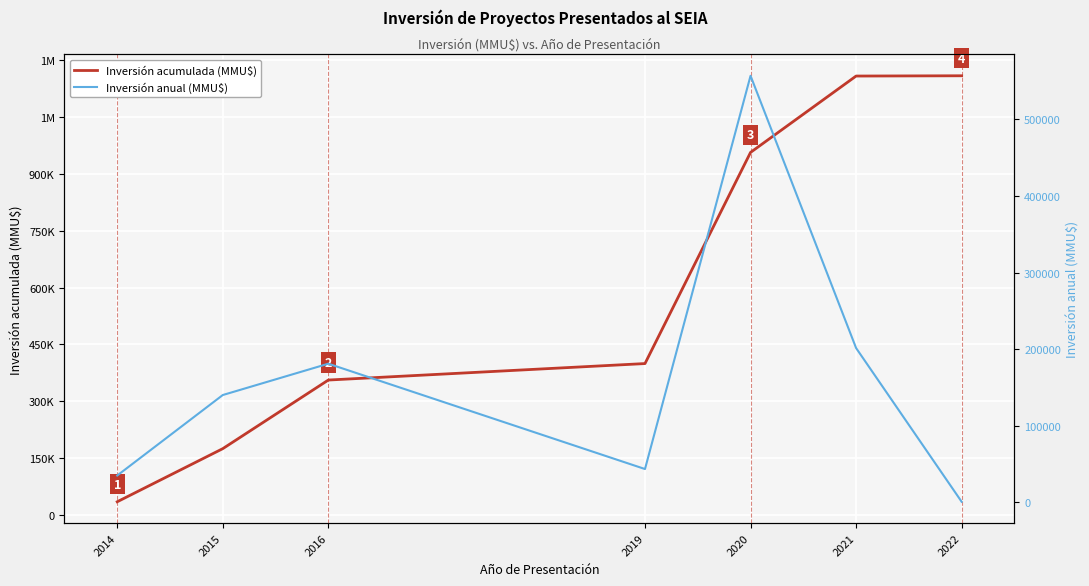

Which series has the largest total across all categories?

Inversión acumulada (MMU$)